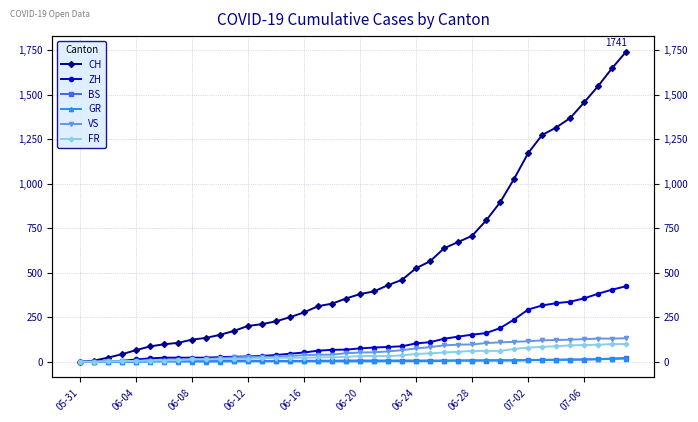

What is the label of the 19th point from the left?

18